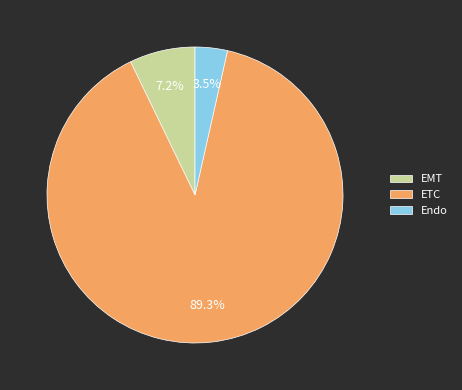

To the nearest percent, what portion does EMT represent?

7%